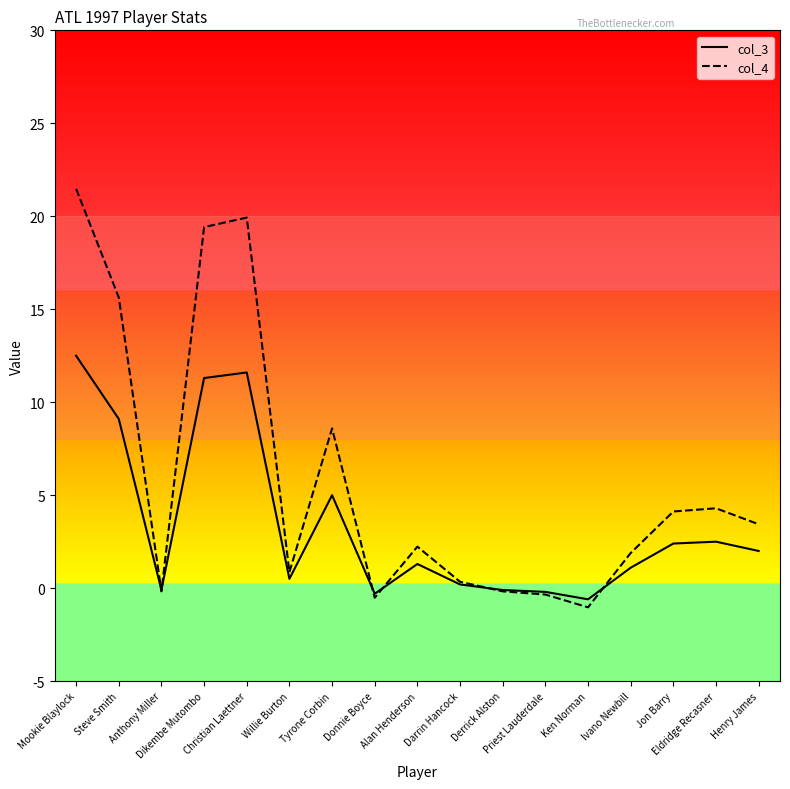

What is the maximum value for col_3?

12.5